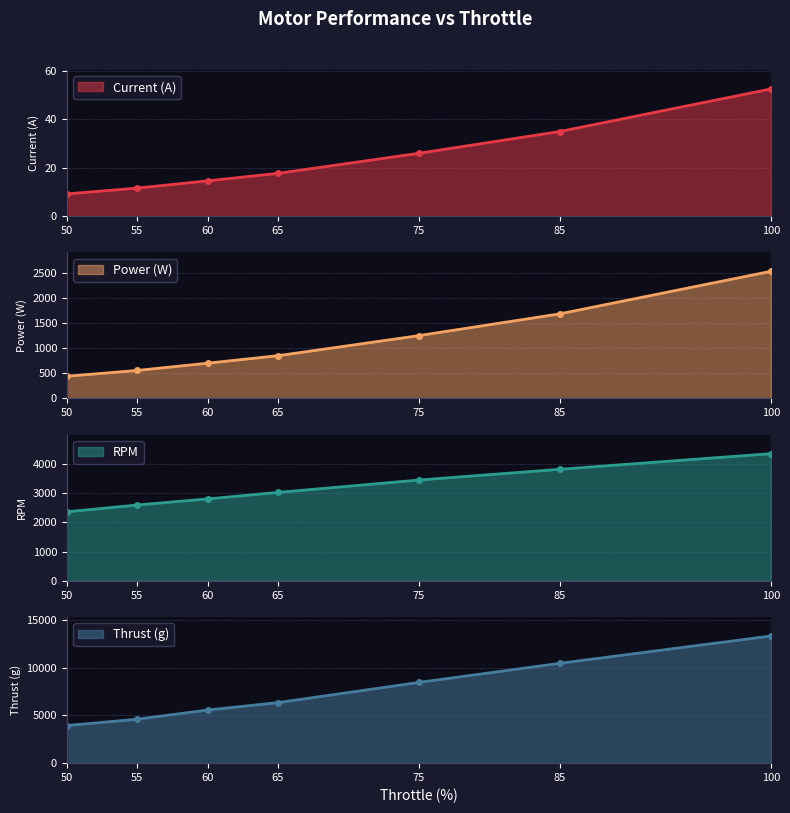

Which series has the largest total across all categories?

Thrust (g)